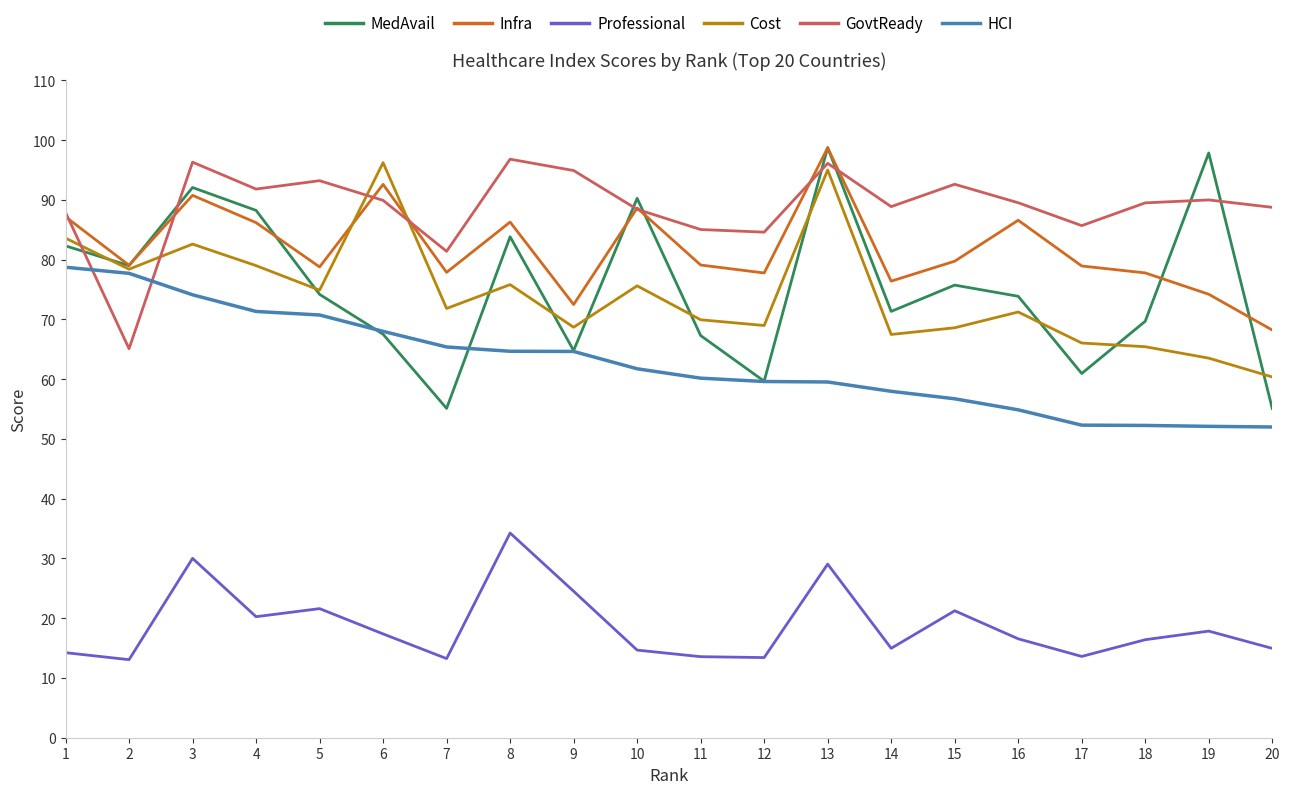

True or false: Professional and MedAvail intersect in this chart.

False